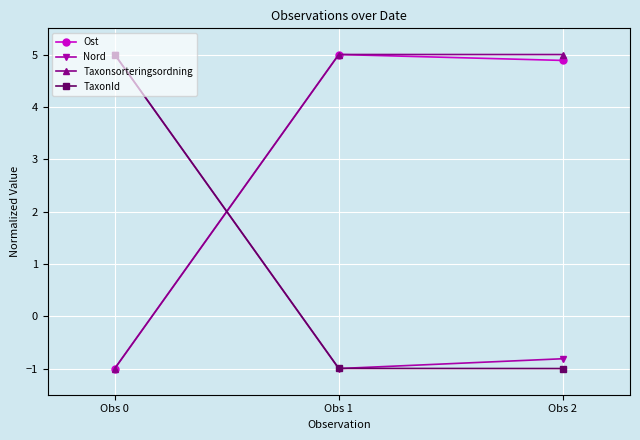

Where does the Ost series first go above 4?

Obs 1